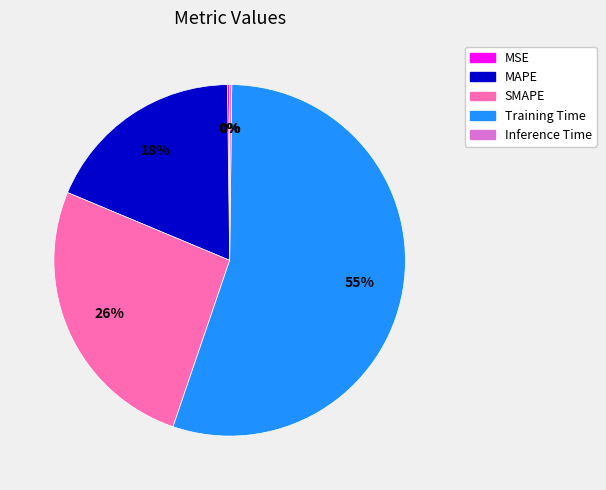

Does Training Time represent more than half of the total?

Yes